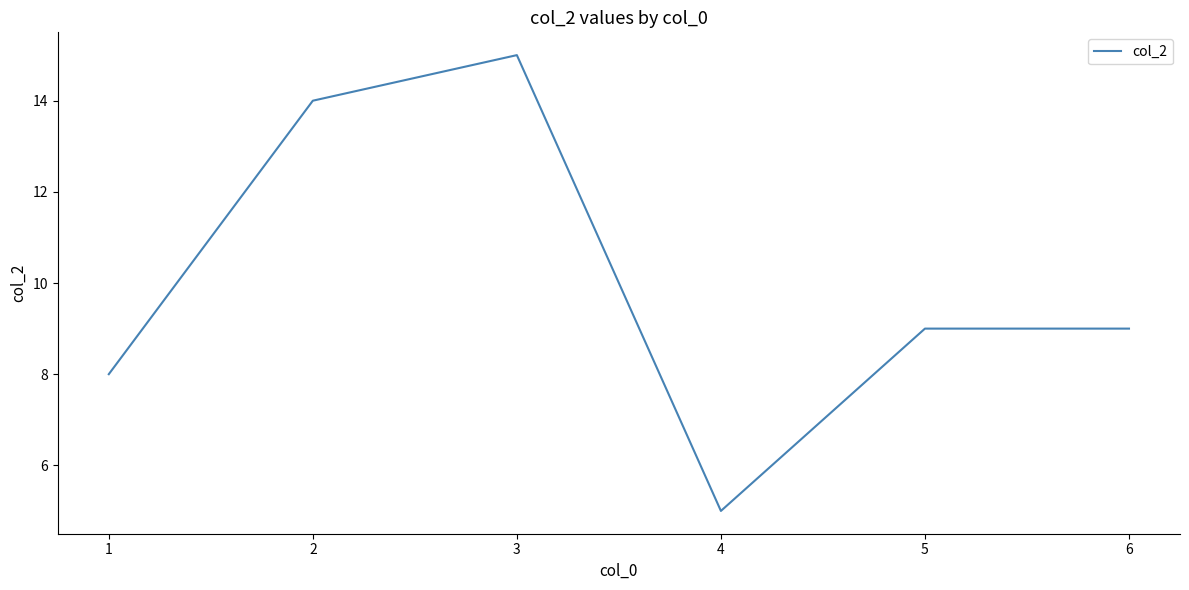

What value does the data have at 2?

14